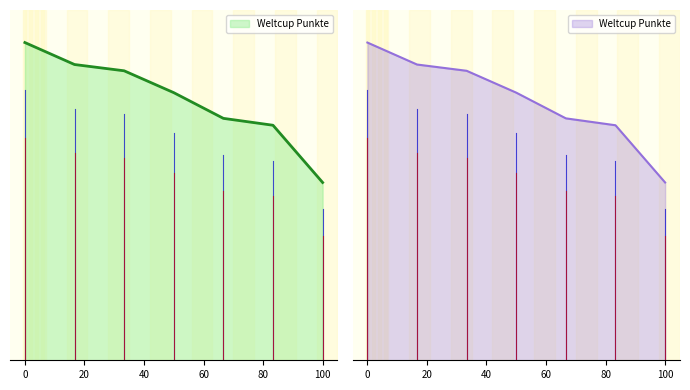

Count the number of data series in this chart.

1